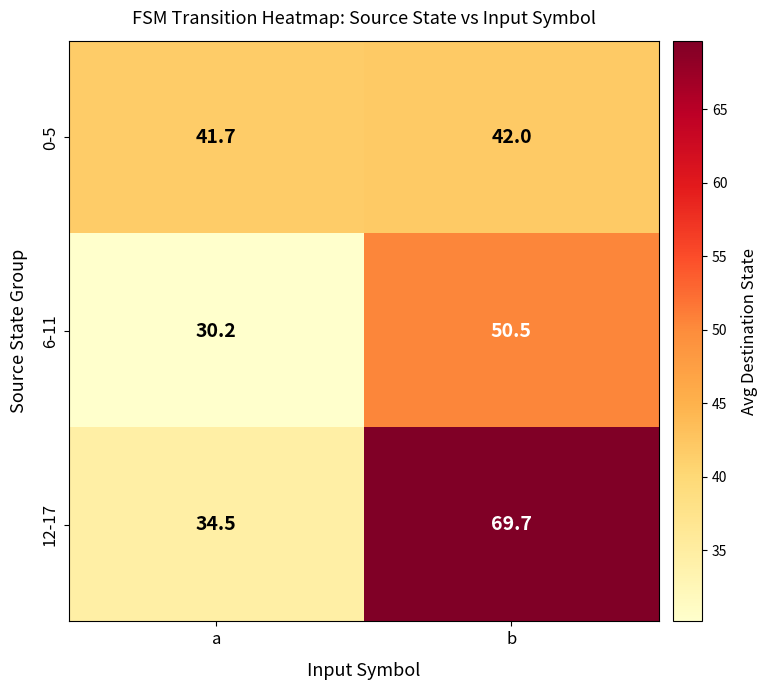

At a, list the series in order from largest to smallest.

0-5, 12-17, 6-11